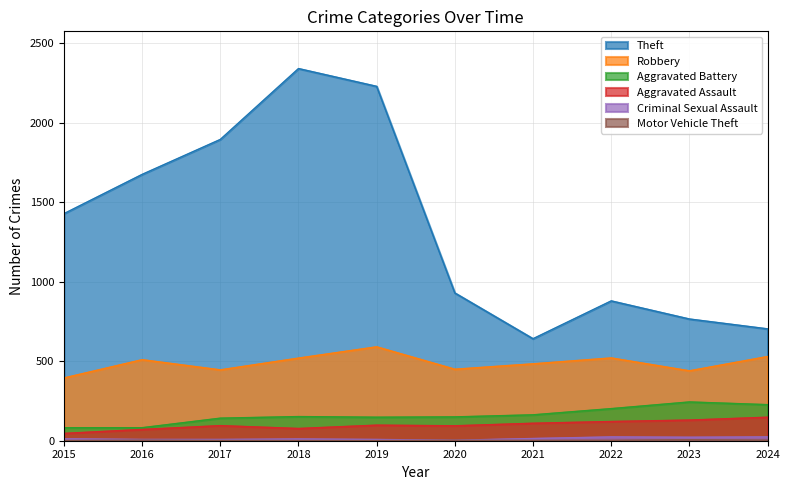

Which series has the largest range (max minus min)?

Theft